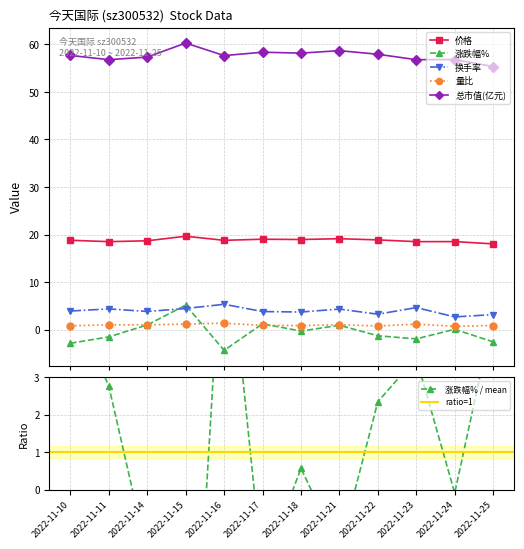

Where is 换手率 nearest to the value 3?

2022-11-25